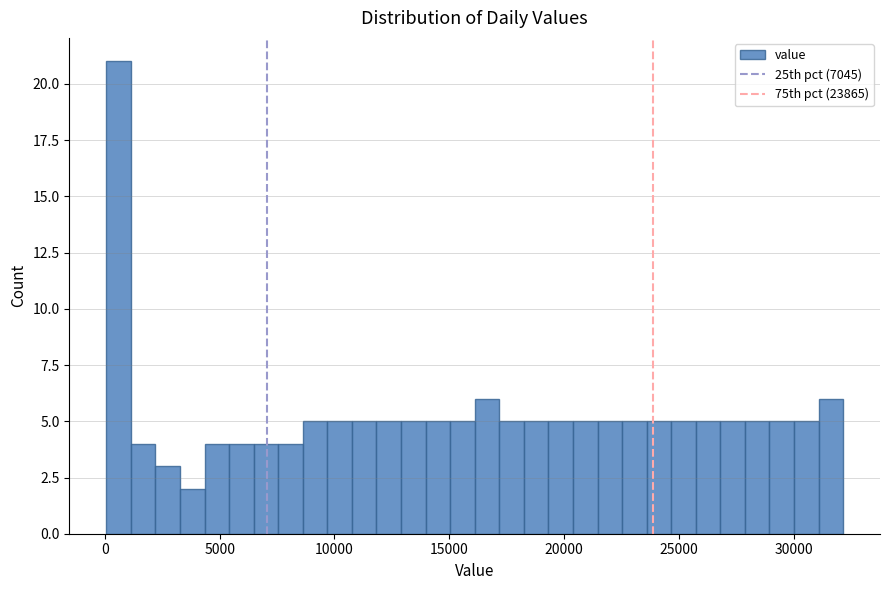

Read against the x-axis, roughly where is the centre of the tallest bar?

500